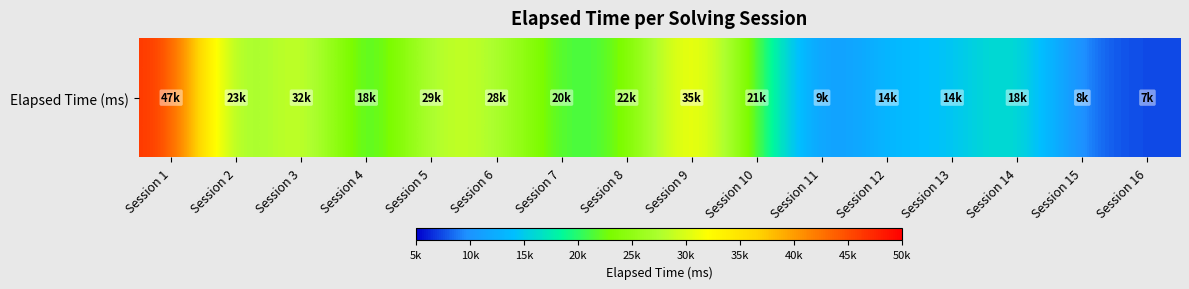

Reading right to left, extract all data points from this chart.

Session 16=7250	Session 15=8250	Session 14=18000	Session 13=14000	Session 12=14000	Session 11=9000	Session 10=21000	Session 9=35000	Session 8=22000	Session 7=20000	Session 6=28333	Session 5=29333	Session 4=18000	Session 3=32000	Session 2=23000	Session 1=47000